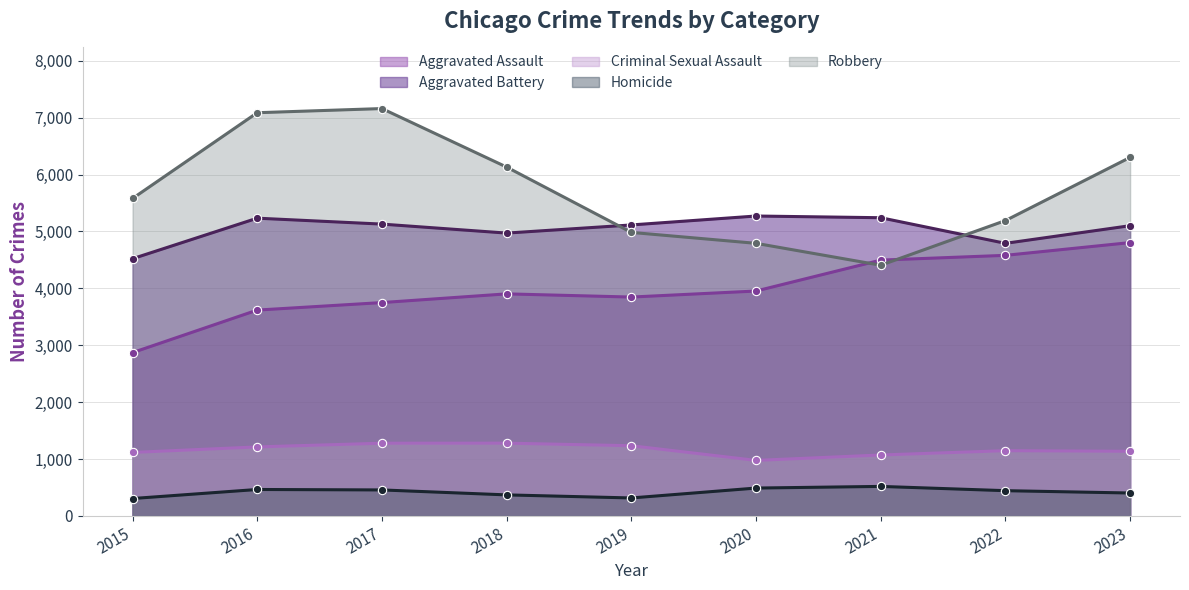

Where is Aggravated Battery nearest to the value 4896?

2018